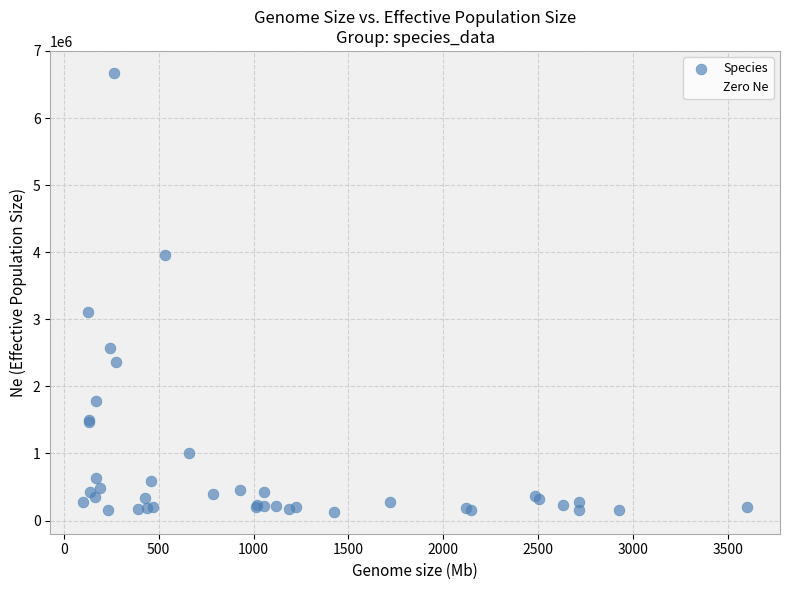

What Y value in the scatter plot is closest to 3401941?

3115914.7